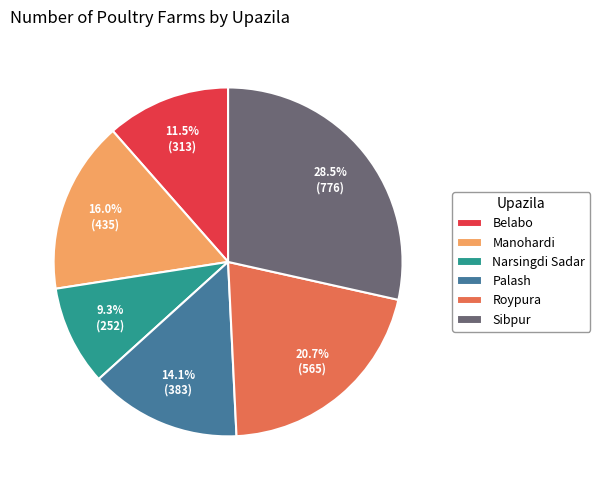

Do Belabo and Sibpur together represent more than half of the pie?

No